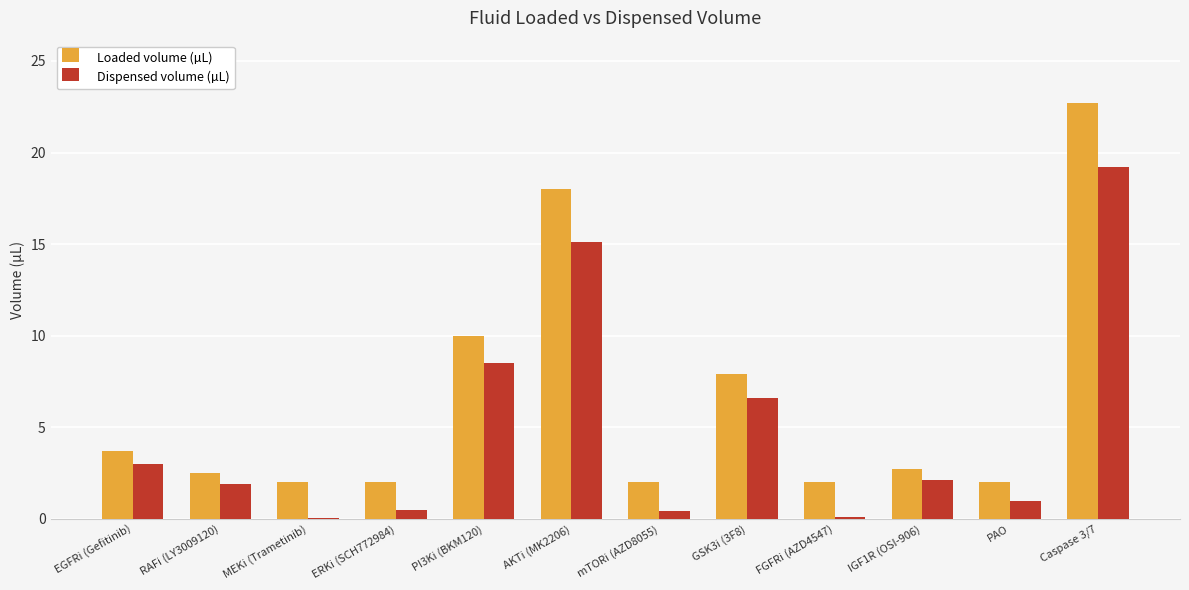

What is the sum of all Loaded volume (µL) values?

77.5